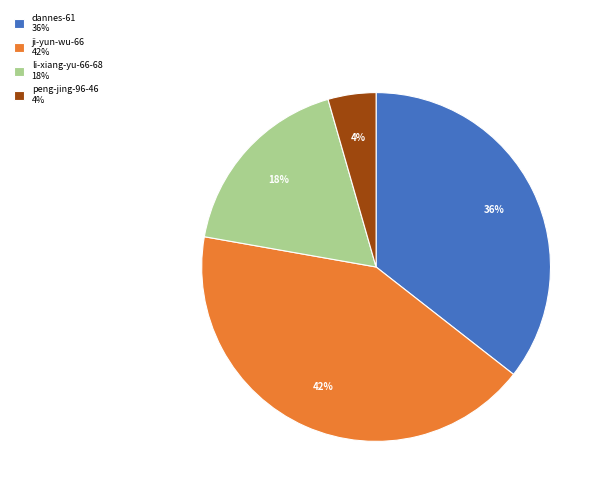

How many segments does this pie chart have?

4